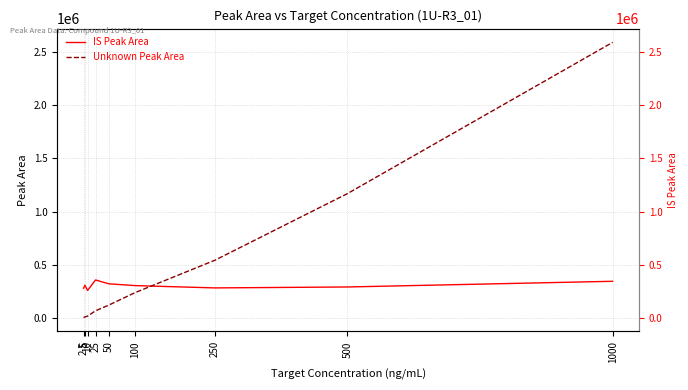

What is the sum of the Unknown Peak Area values at 250 and 50?

666682.3